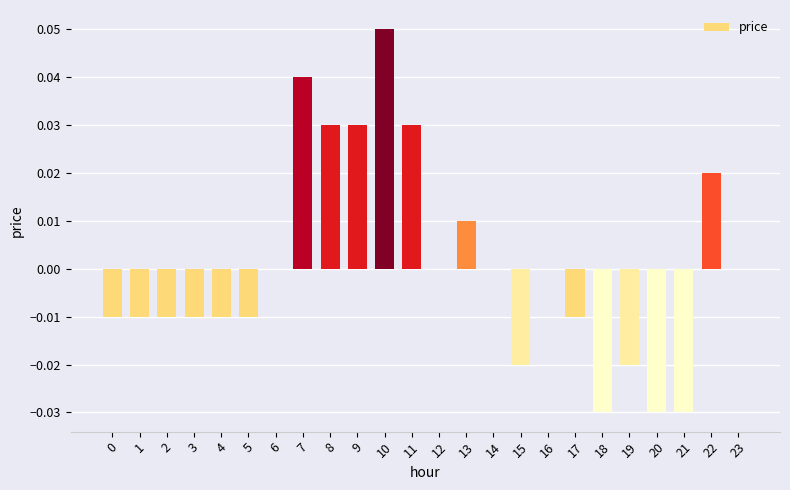

The value at 1 is -0.0. True or false?

True